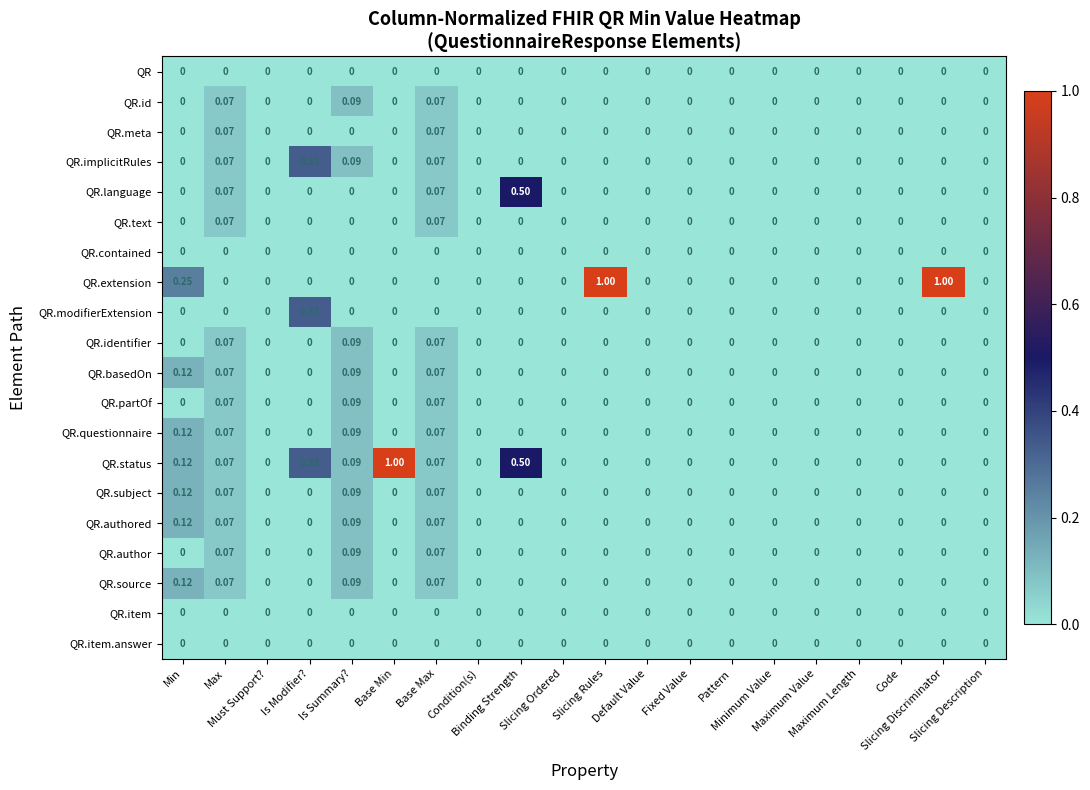

Which series has the largest total across all categories?

QR.extension